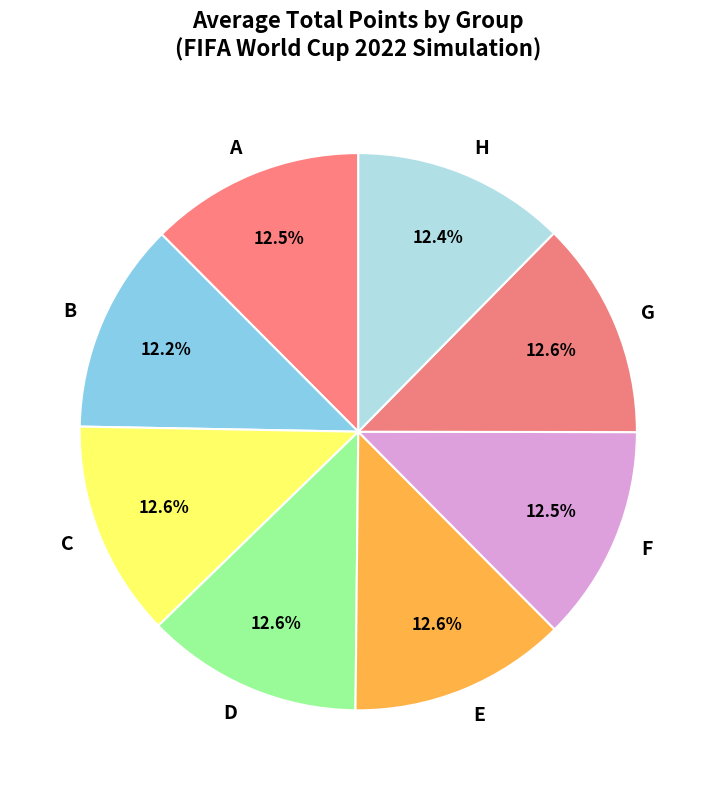

To the nearest percent, what portion does B represent?

12%